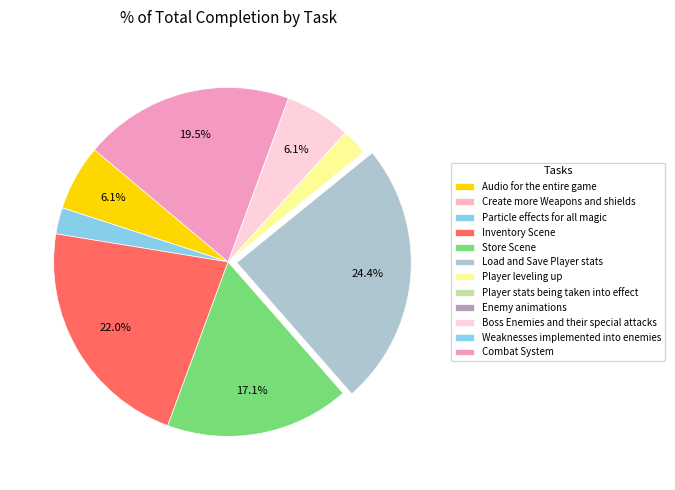

What is the total percentage of Create more Weapons and shields and Load and Save Player stats?

24.4%